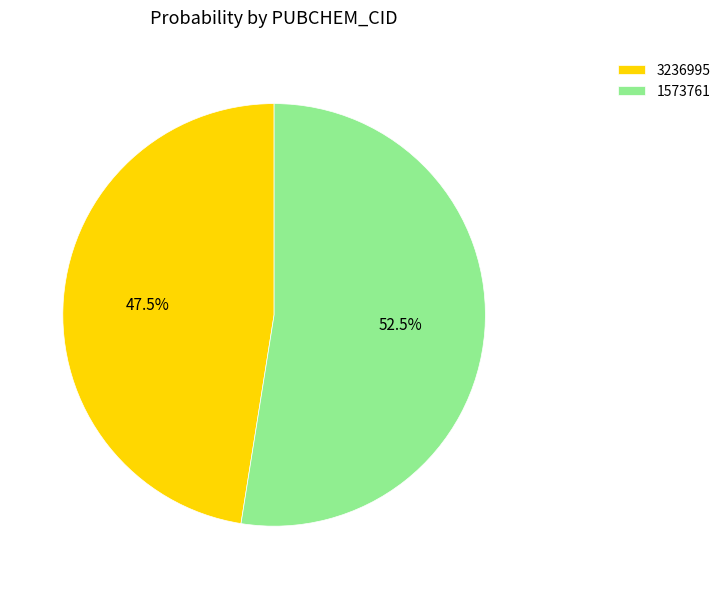

Rank the categories by value from highest to lowest.

1573761, 3236995